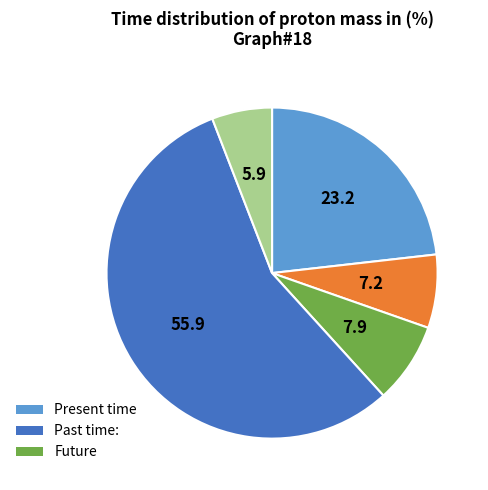

Is there a majority slice in this chart?

Yes